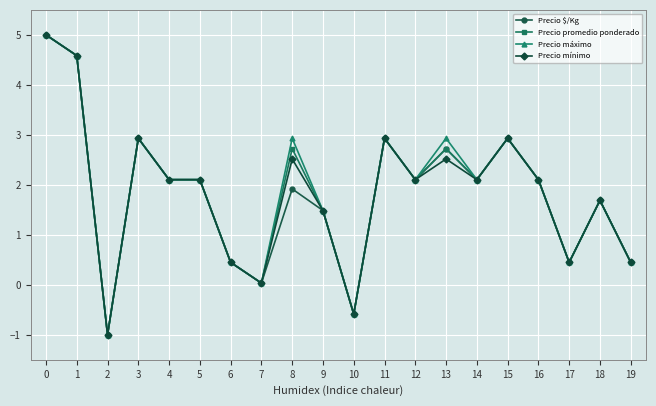

What is the minimum value shown in the chart?

-1.0